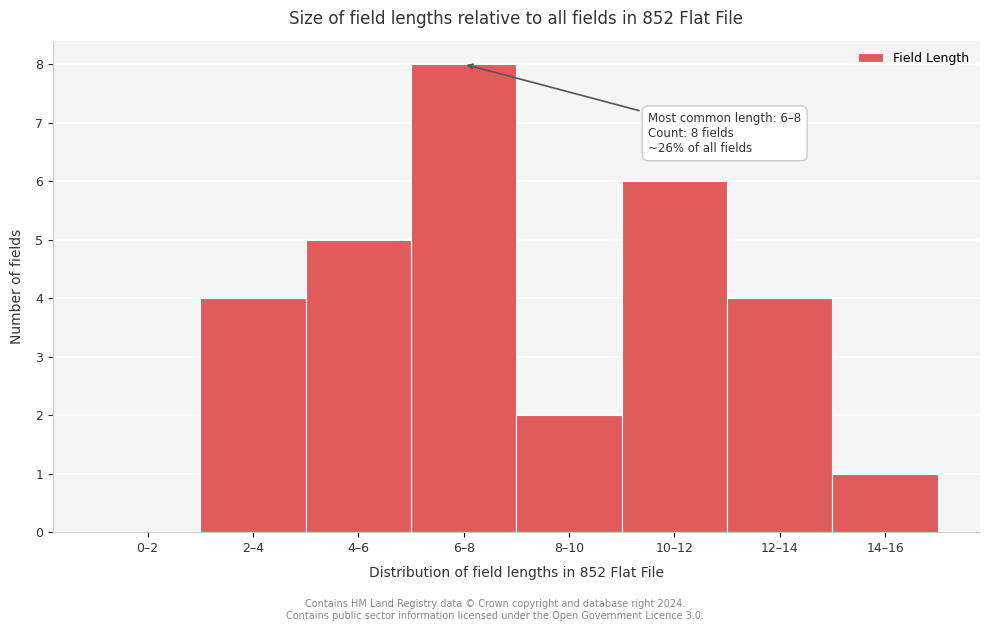

Reading left to right, what are all the values shown in this chart?

0–2=0	2–4=4	4–6=5	6–8=8	8–10=2	10–12=6	12–14=4	14–16=1